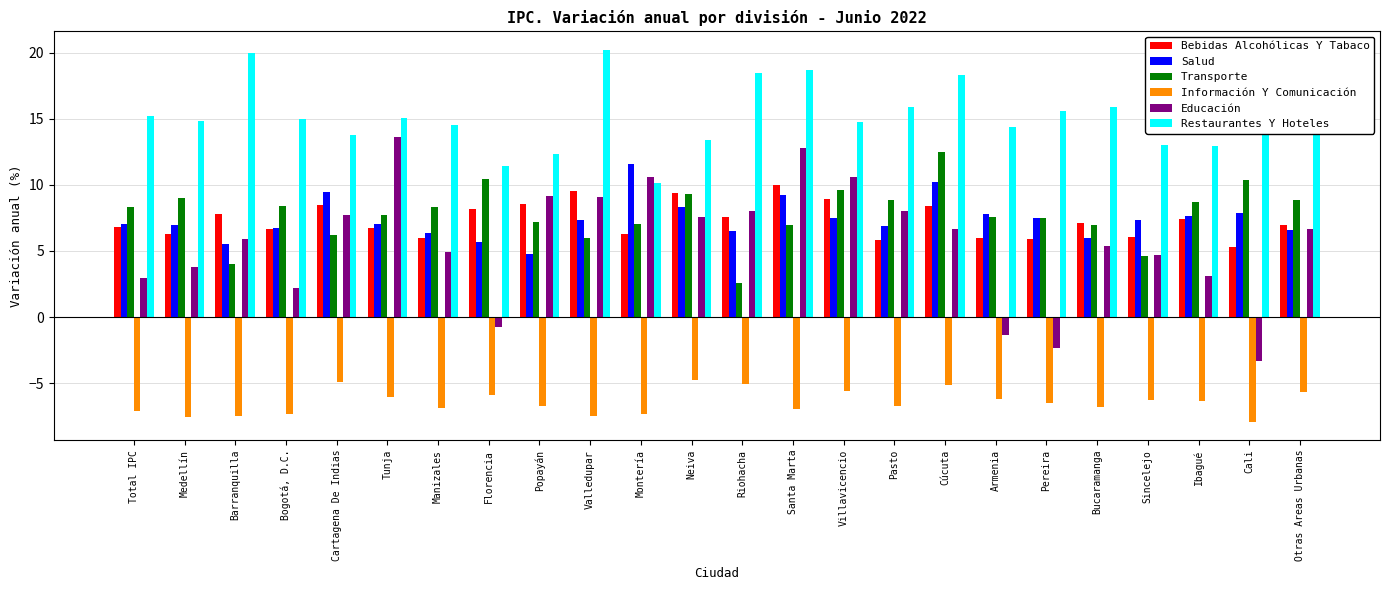

What position from the right is Bogotá, D.C.?

21